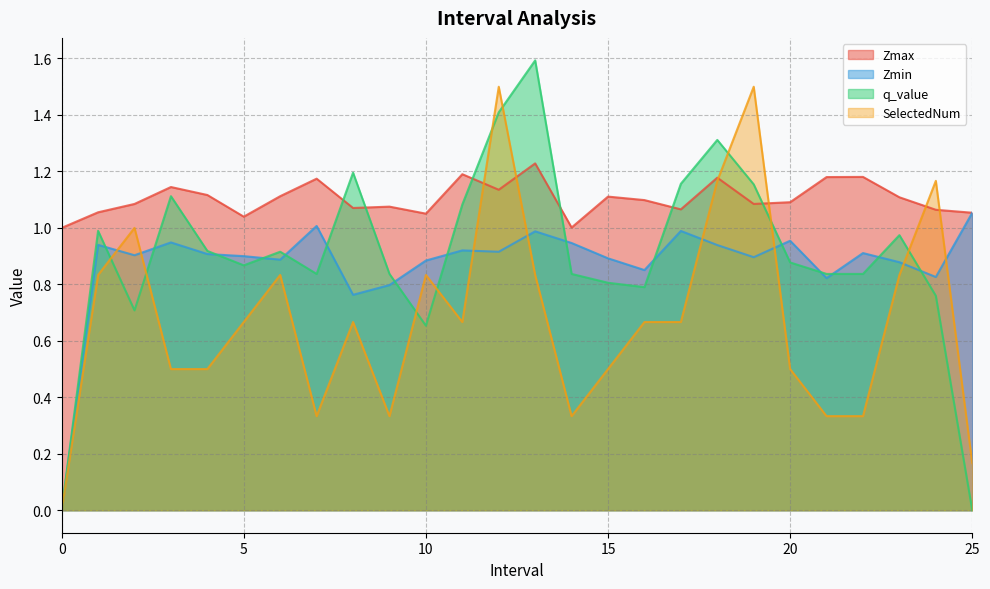

How many lines are shown in the chart?

4